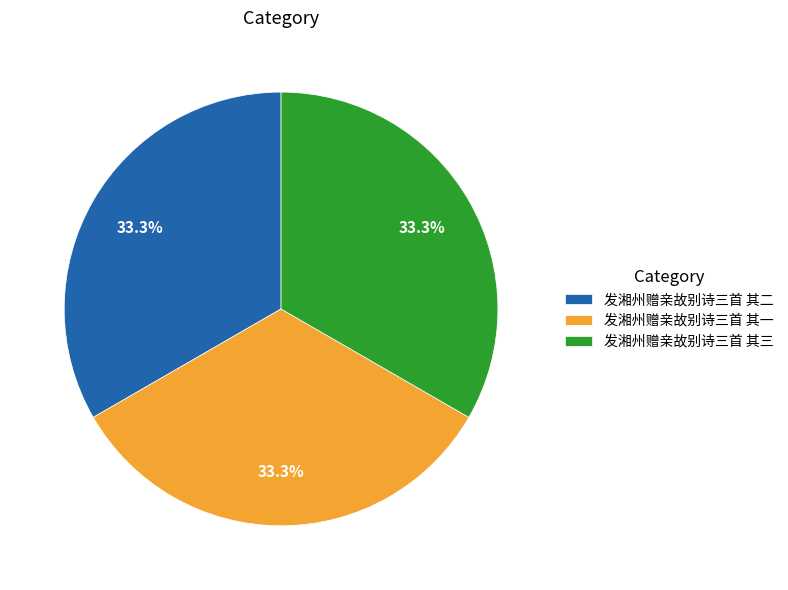

What is the total percentage of 发湘州赠亲故别诗三首 其三 and 发湘州赠亲故别诗三首 其一?

66.7%